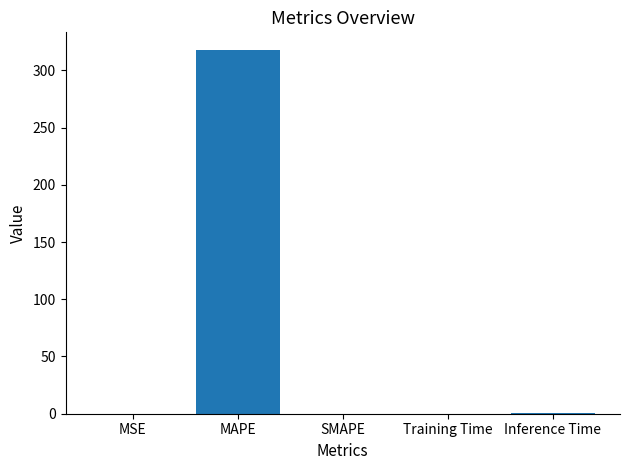

Are the bars horizontal?

No